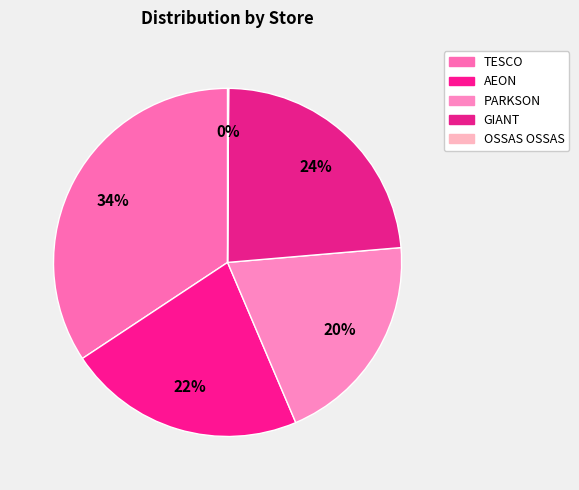

The PARKSON slice represents 20% of the pie. True or false?

True